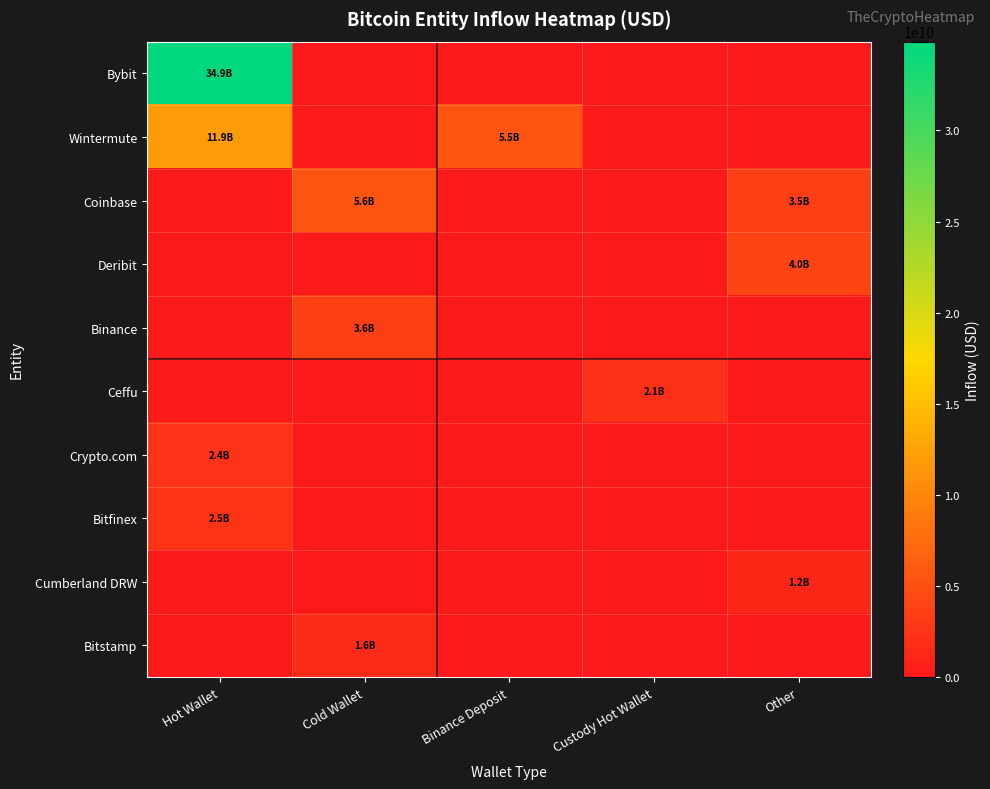

At how many categories does at least one series exceed 23709196938?

1